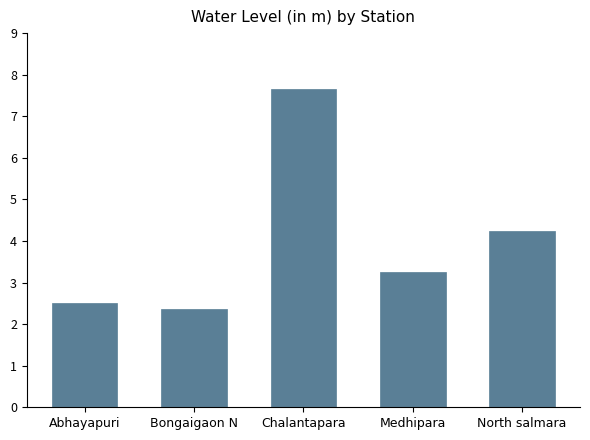

What is the label of the 5th bar from the right?

Abhayapuri